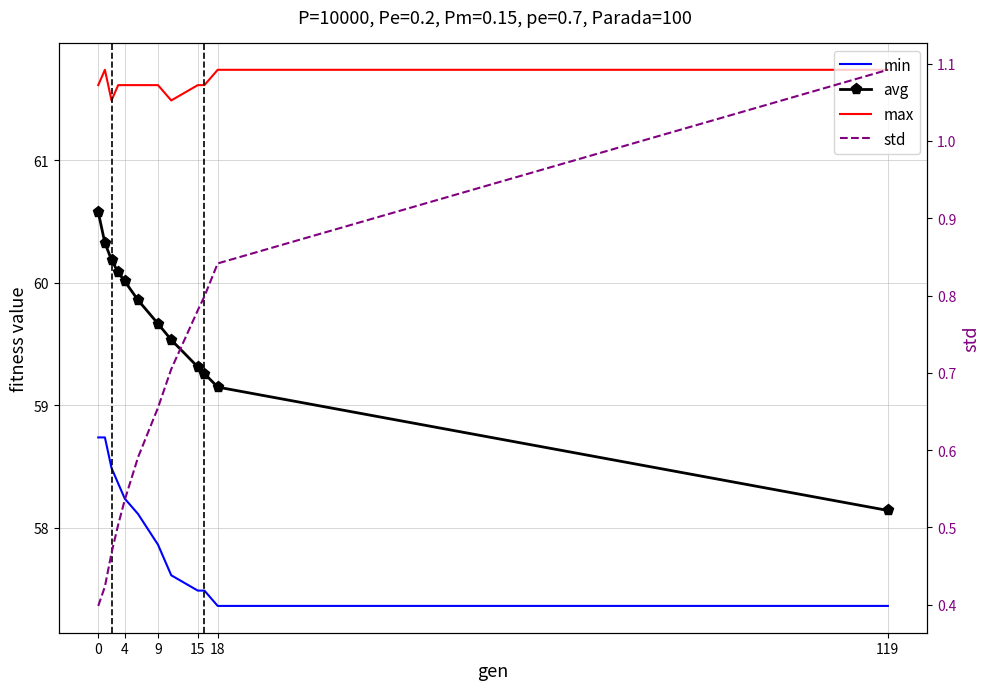

True or false: std has a value of 1.2 at 15.

False